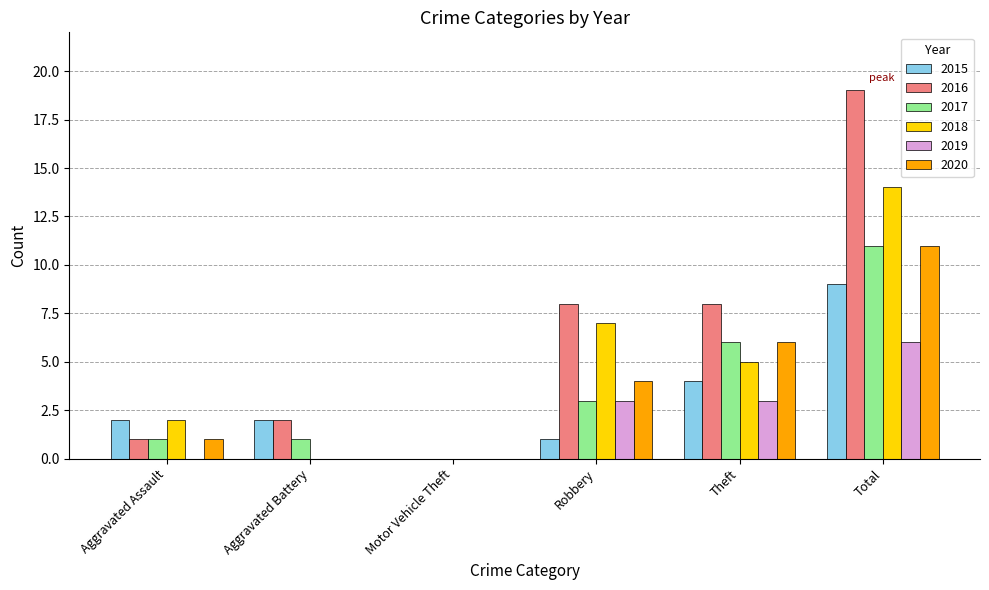

Reading right to left, what are all the values shown in this chart?

2015: Total=9	Theft=4	Robbery=1	Motor Vehicle Theft=0	Aggravated Battery=2	Aggravated Assault=2
2016: Total=19	Theft=8	Robbery=8	Motor Vehicle Theft=0	Aggravated Battery=2	Aggravated Assault=1
2017: Total=11	Theft=6	Robbery=3	Motor Vehicle Theft=0	Aggravated Battery=1	Aggravated Assault=1
2018: Total=14	Theft=5	Robbery=7	Motor Vehicle Theft=0	Aggravated Battery=0	Aggravated Assault=2
2019: Total=6	Theft=3	Robbery=3	Motor Vehicle Theft=0	Aggravated Battery=0	Aggravated Assault=0
2020: Total=11	Theft=6	Robbery=4	Motor Vehicle Theft=0	Aggravated Battery=0	Aggravated Assault=1